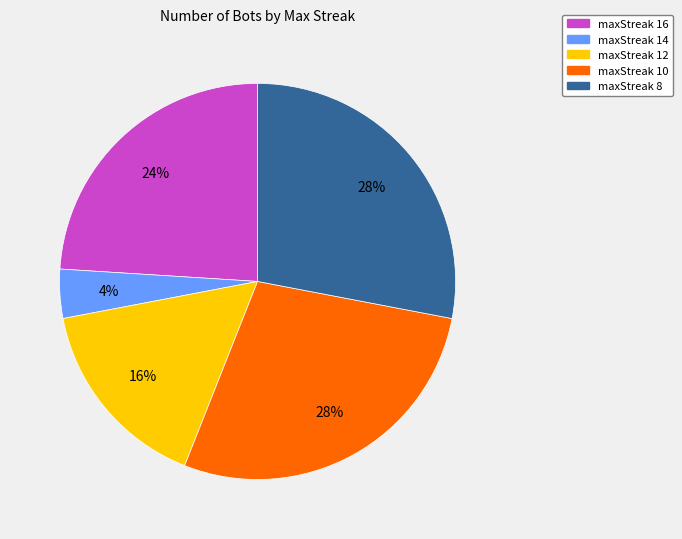

Count the number of slices in the pie.

5